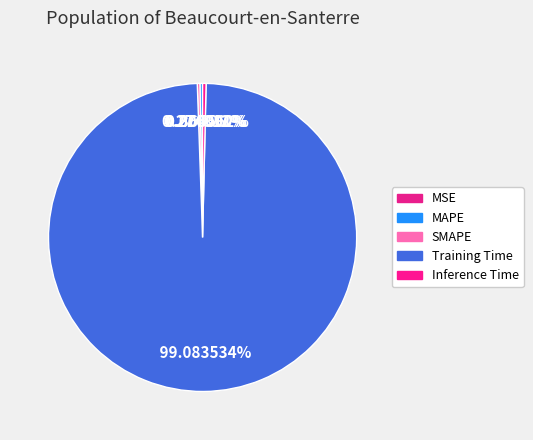

Is there any slice that represents more than half of the pie?

Yes